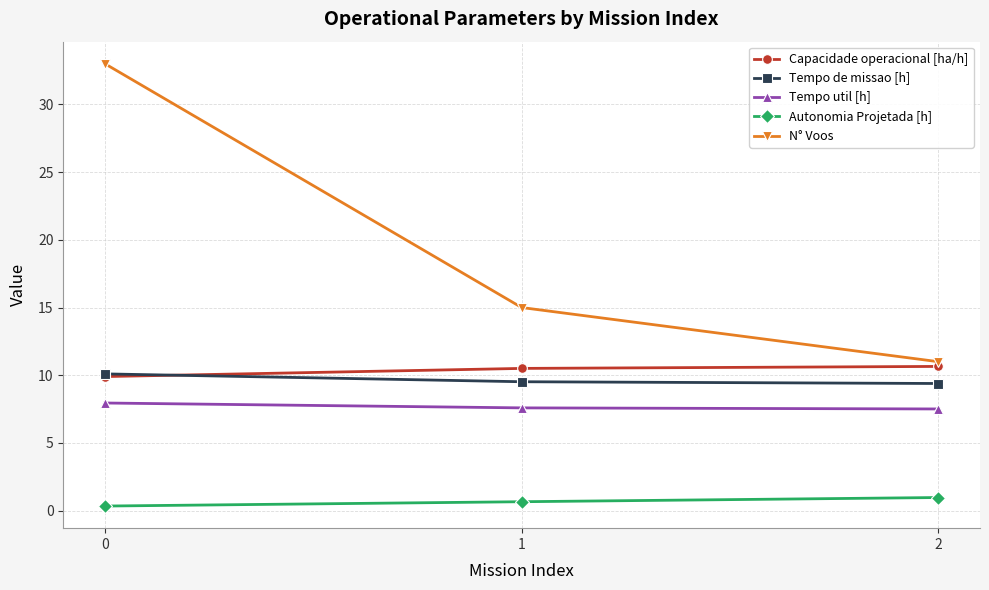

What is the difference between the highest and lowest values at 2?

10.0